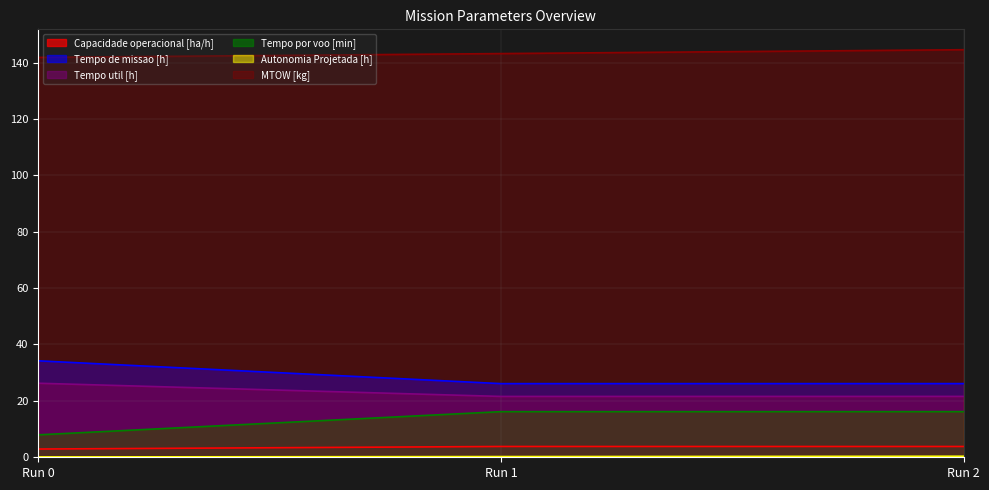

Rank the categories by MTOW [kg] value from lowest to highest.

Run 0, Run 1, Run 2